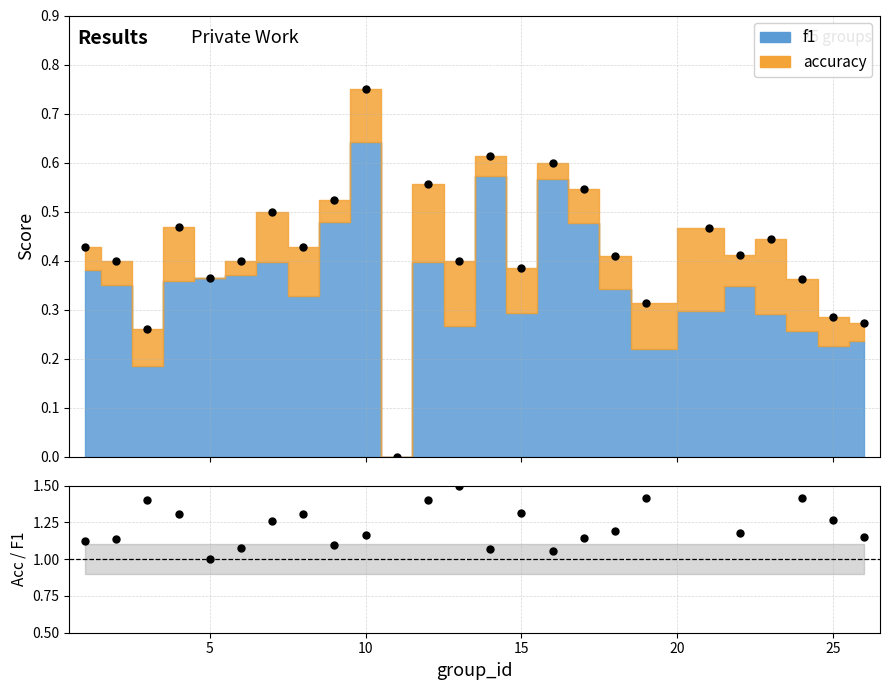

Which label corresponds to the smallest value in the chart?

11